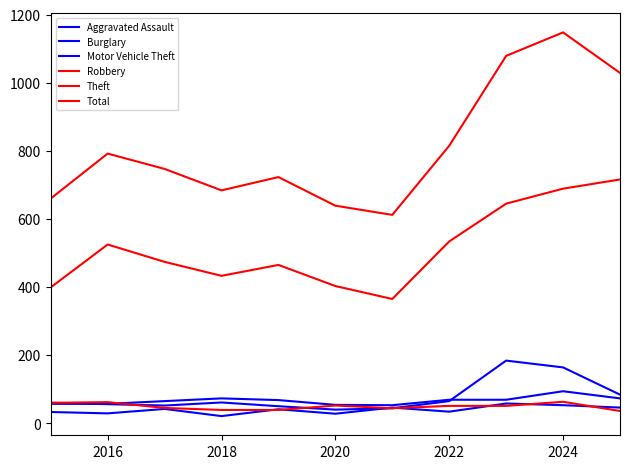

Does the chart have visible grid lines?

No